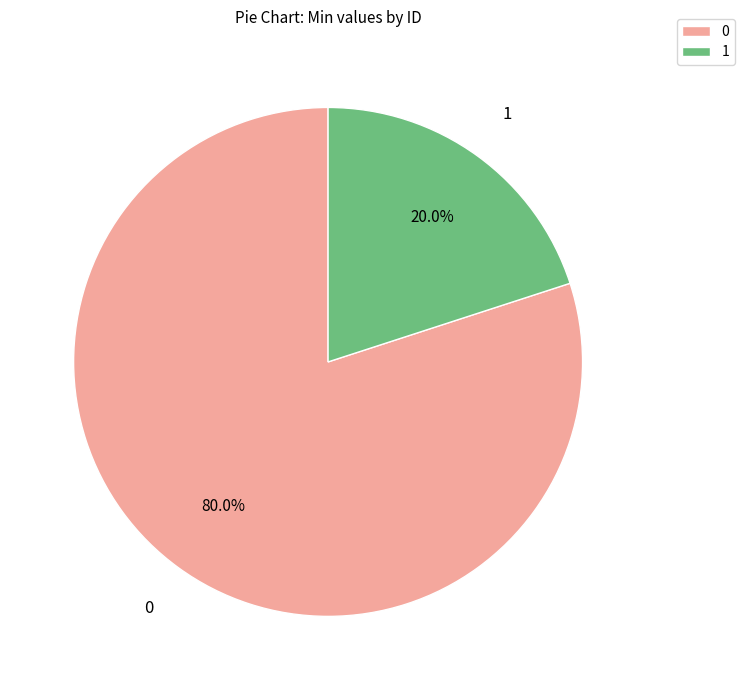

Count the number of slices in the pie.

2